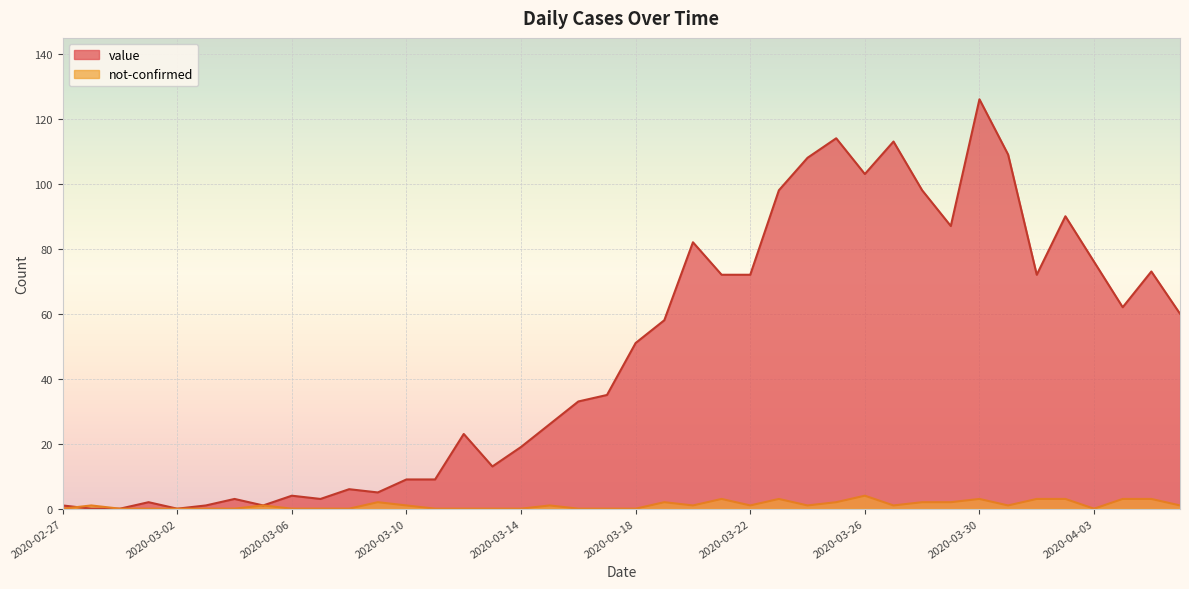

Which series has the largest total across all categories?

value